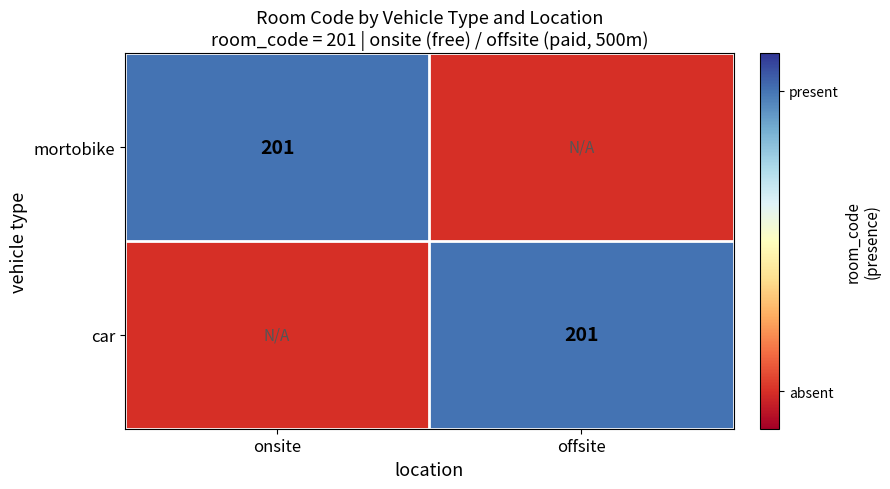

Is it true that car equals 201.0 at offsite?

True